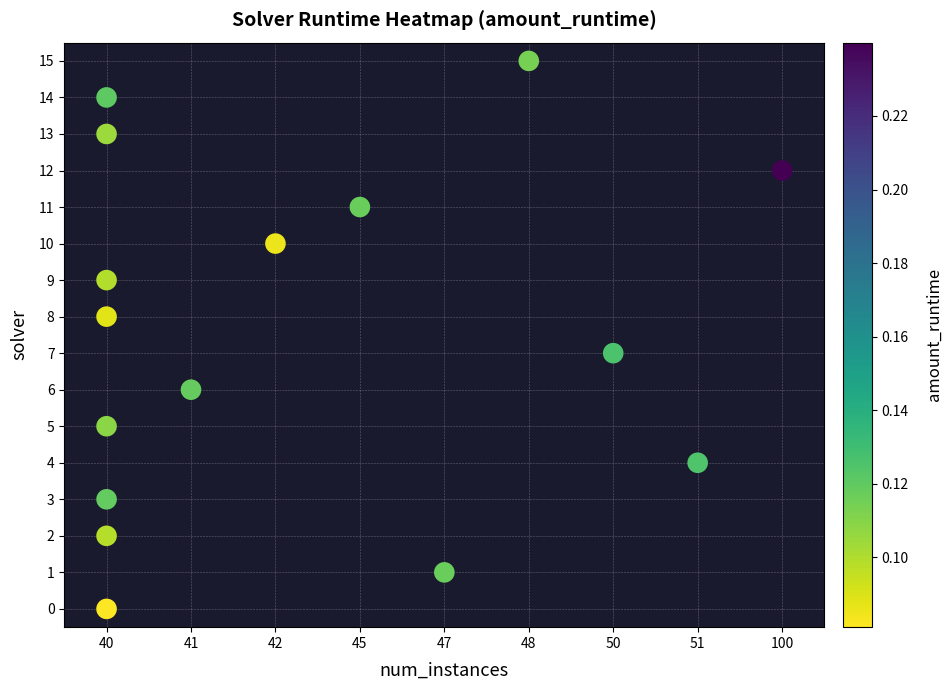

What is the range of Y values (max minus min)?

15